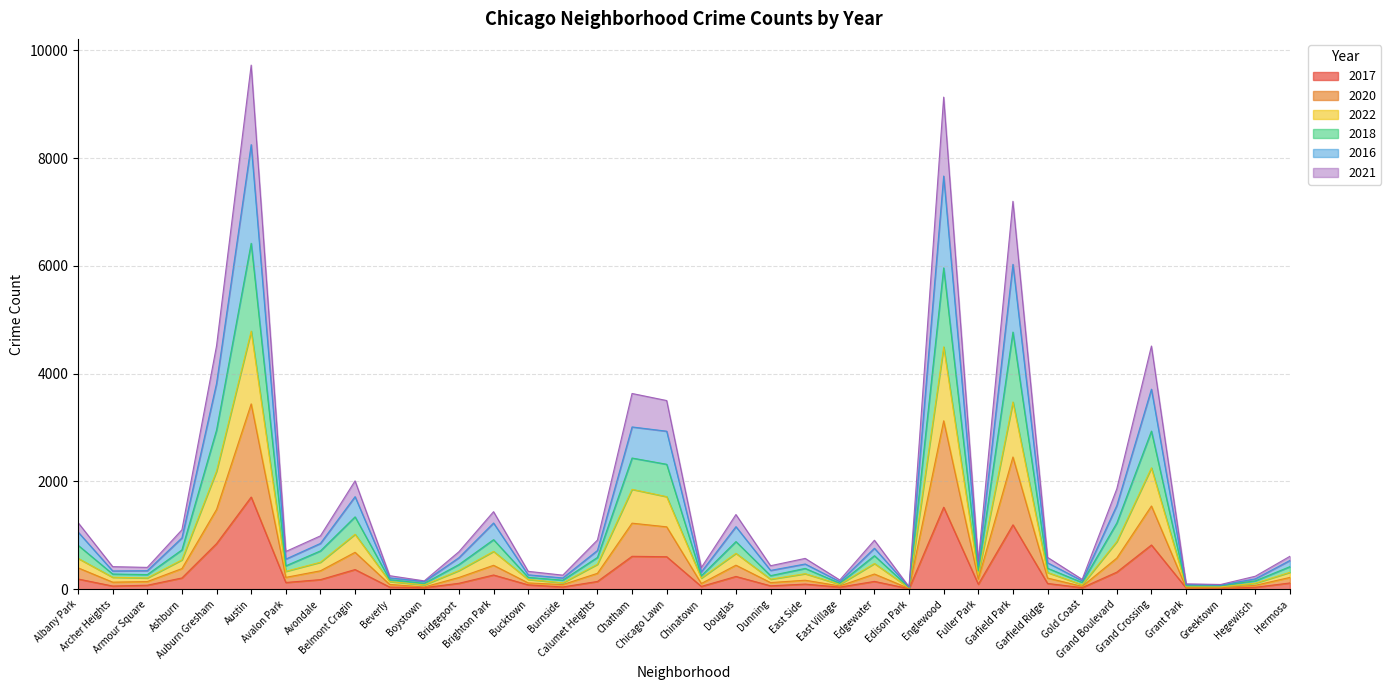

What is the highest value of the 2017 series?

1711